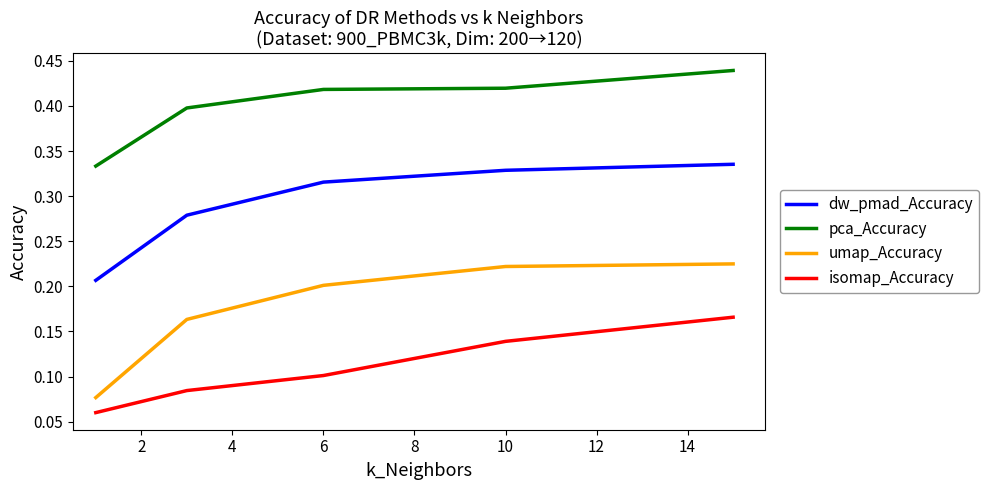

Which series has the widest spread of values?

umap_Accuracy